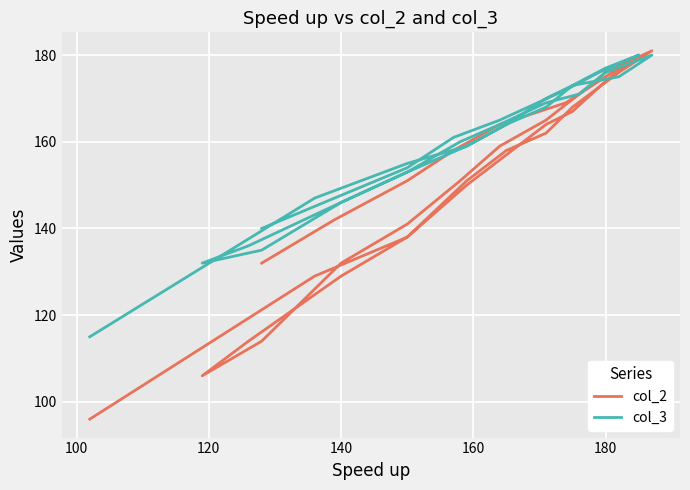

Rank the series by their maximum value, from highest to lowest.

col_2, col_3